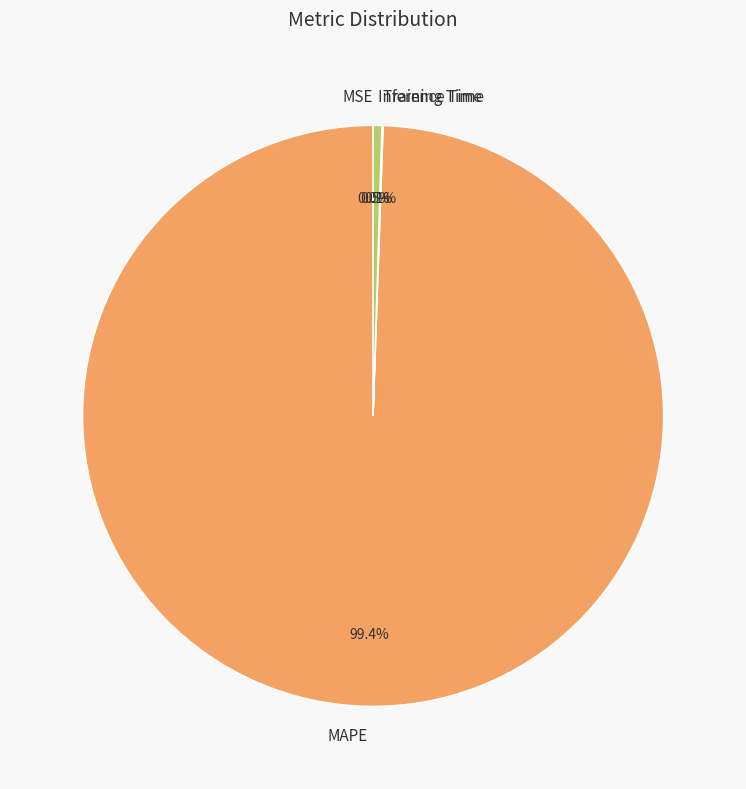

What portion of the pie excludes MAPE?

0.6%